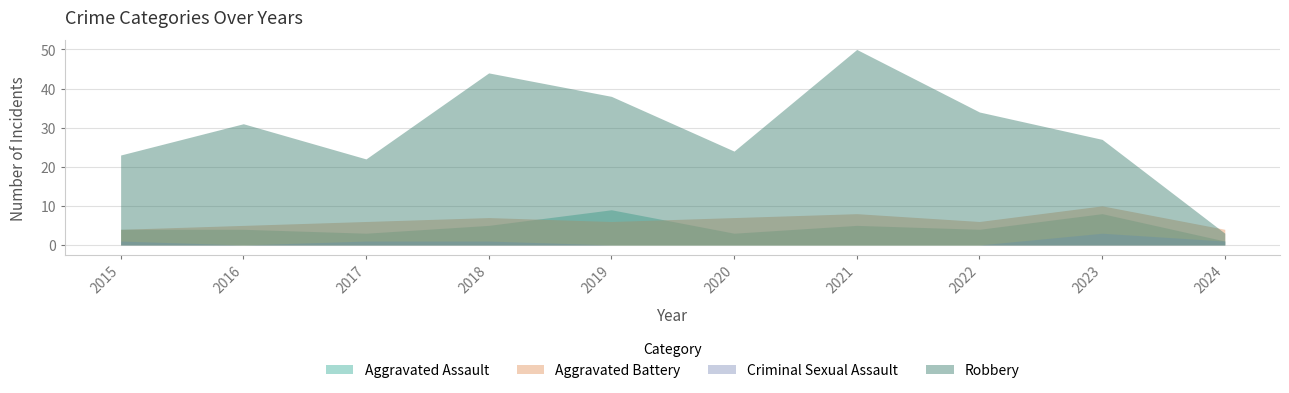

True or false: Aggravated Battery and Aggravated Assault intersect in this chart.

True